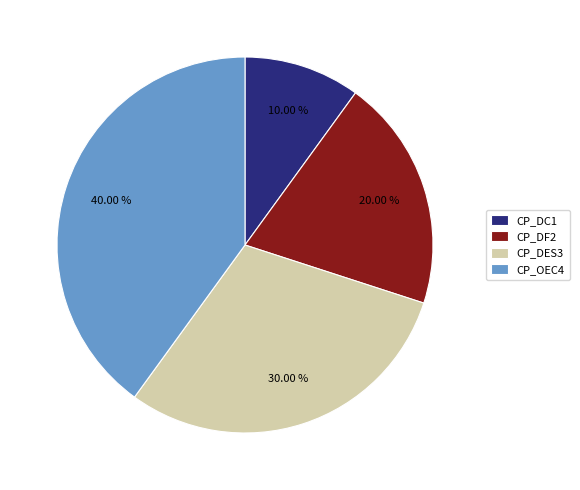

True or false: CP_DES3 accounts for 30% of the total.

True